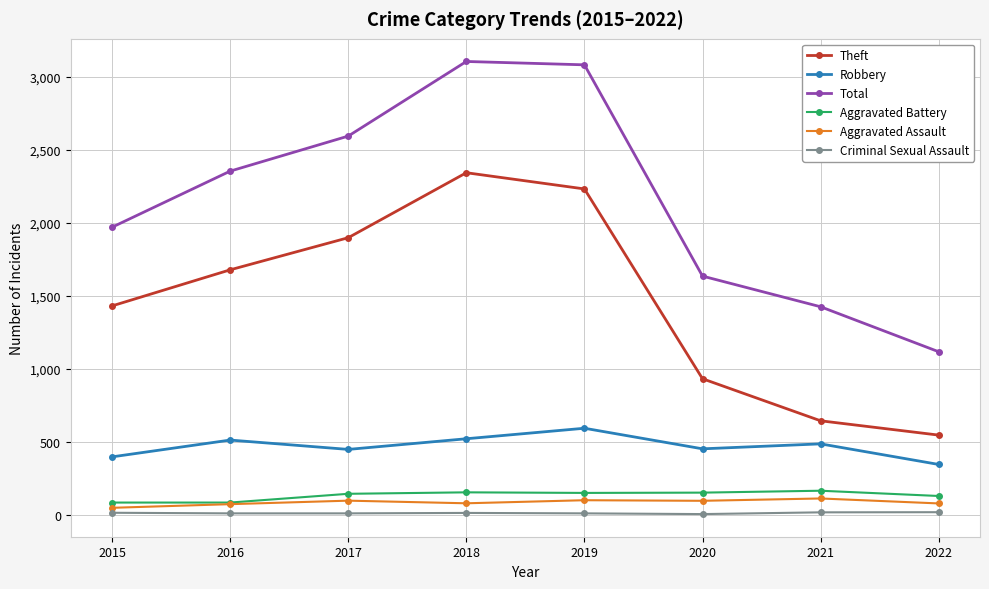

Which series has the widest spread of values?

Total